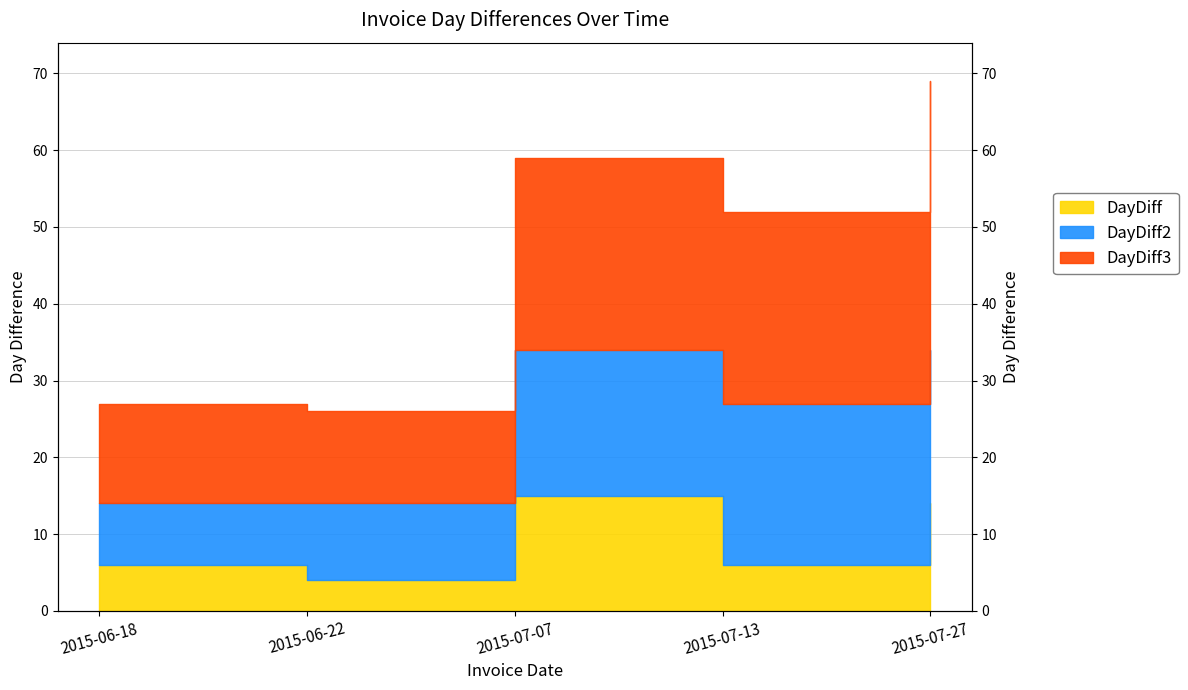

Rank the categories by DayDiff value from lowest to highest.

2015-06-22, 2015-06-18, 2015-07-13, 2015-07-27, 2015-07-07